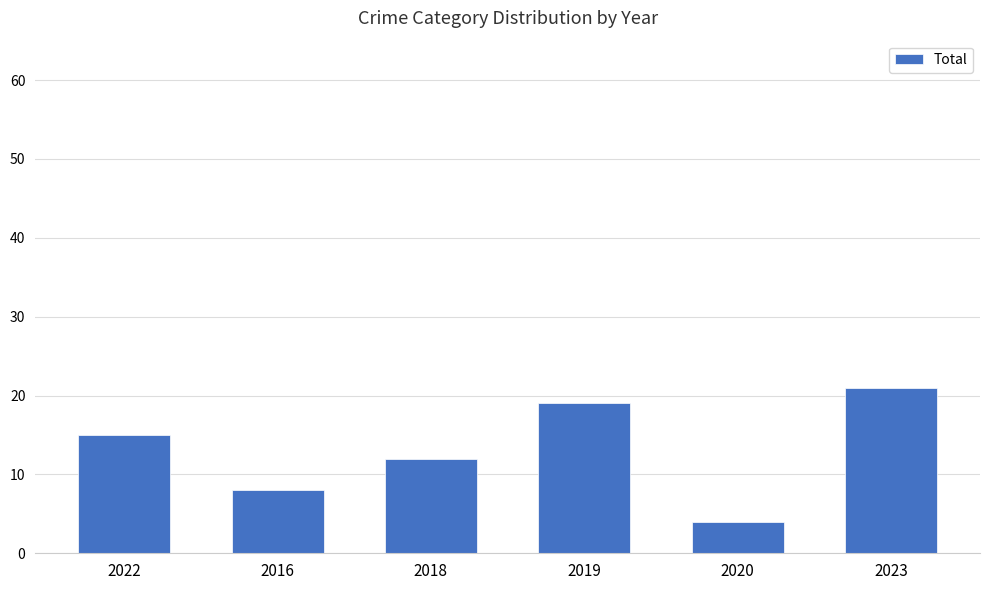

Does the chart contain stacked bars?

No